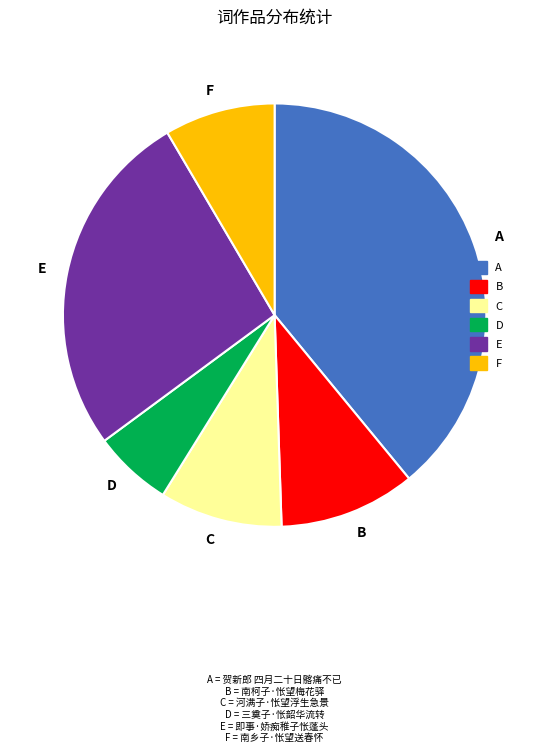

Which slice is the smallest?

D